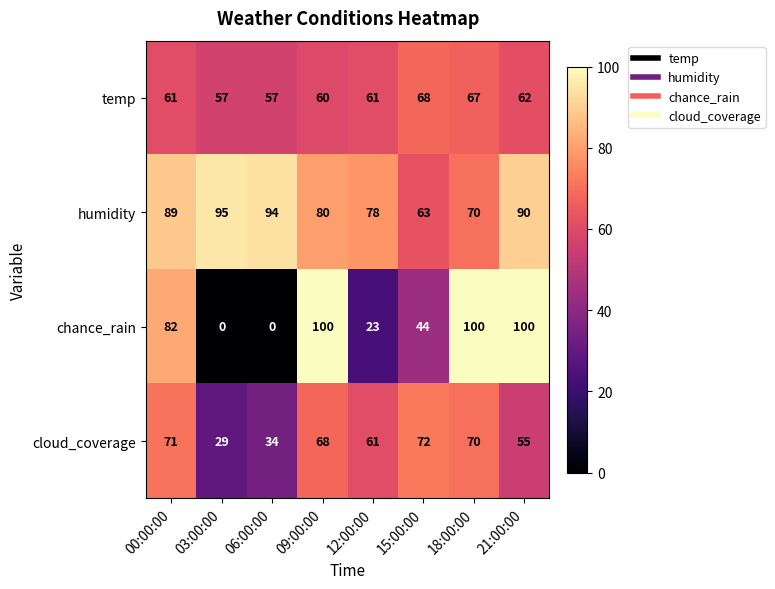

The chance_rain series shows 67 at 21:00:00. True or false?

False